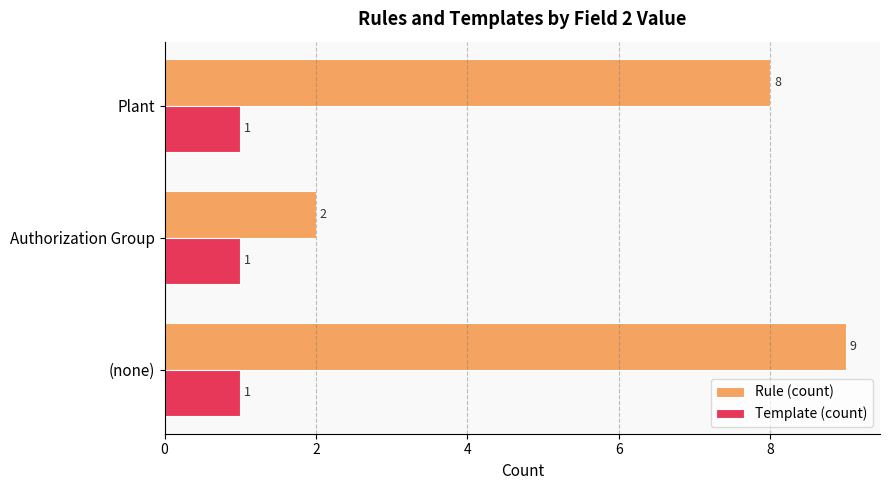

At Authorization Group, list the series in order from largest to smallest.

Rule (count), Template (count)